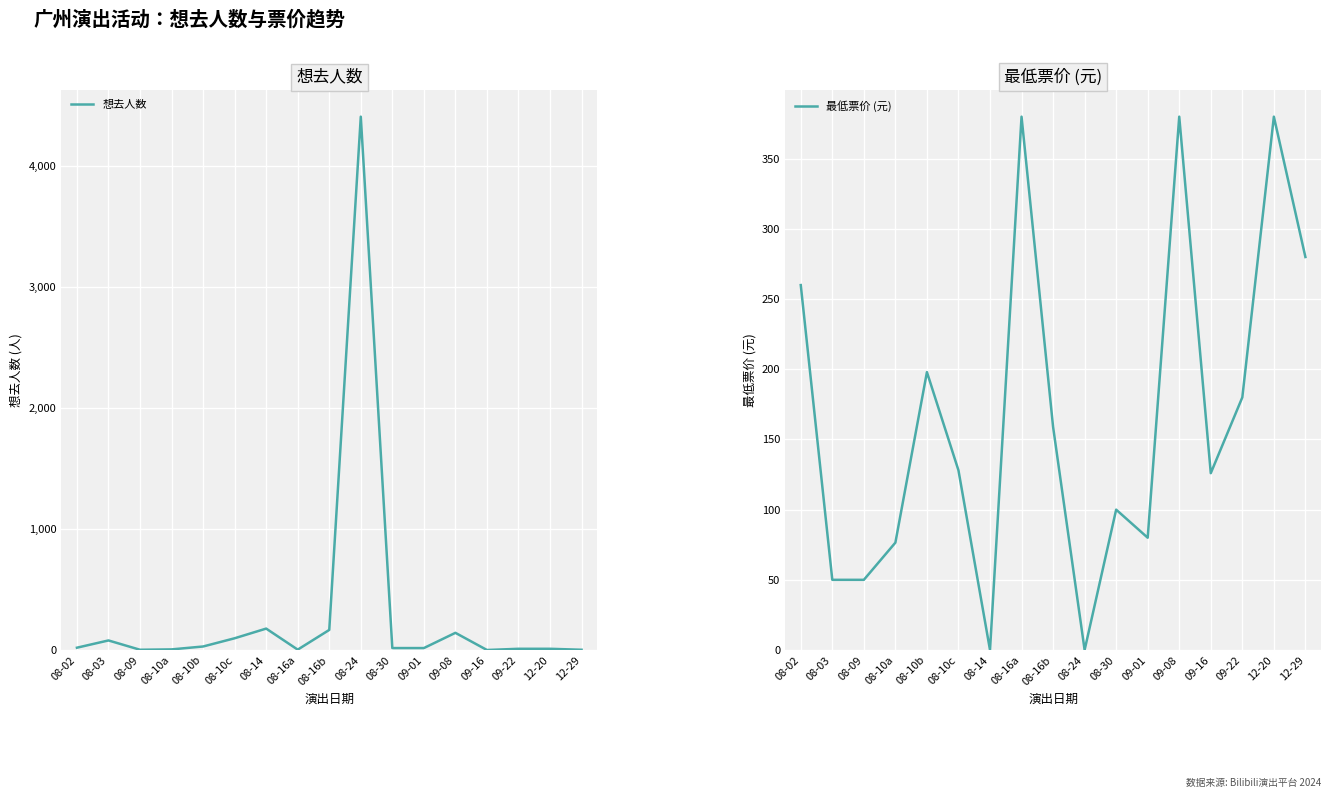

Where does the 想去人数 series first go above 16?

08-02